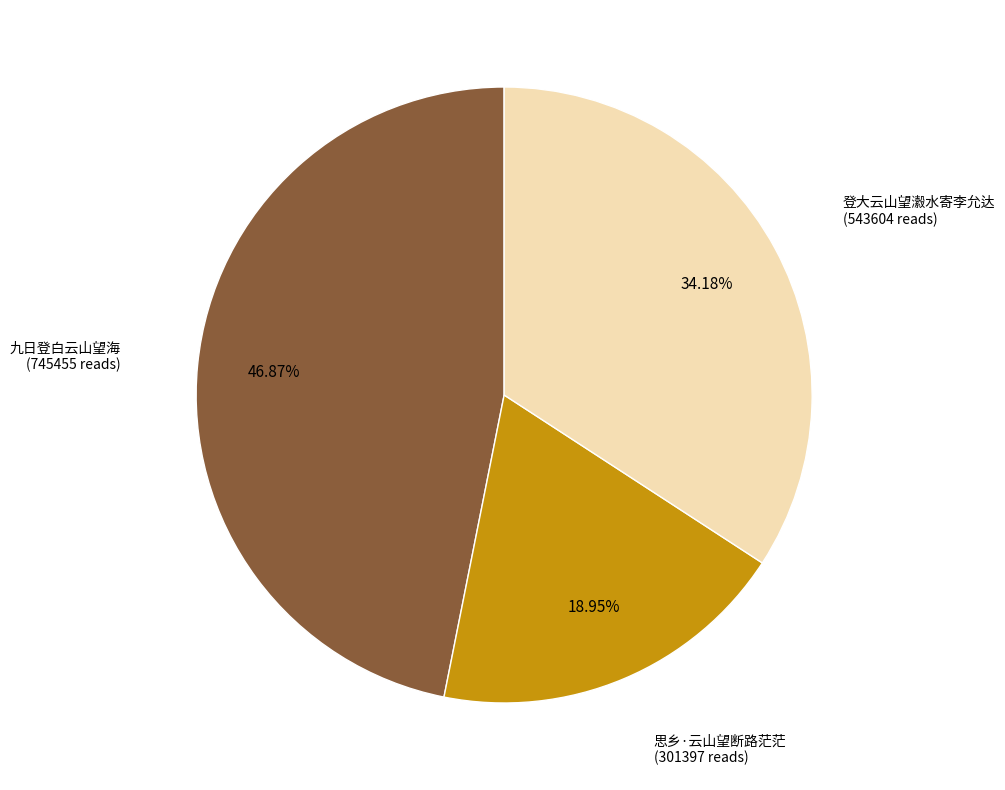

Is there any slice that represents more than half of the pie?

No